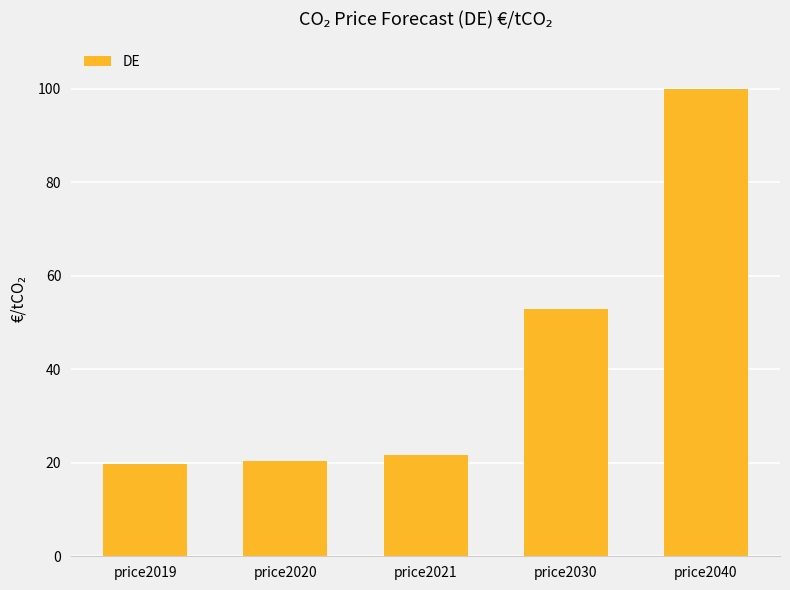

What is the change in value from price2019 to price2030?

+33.3